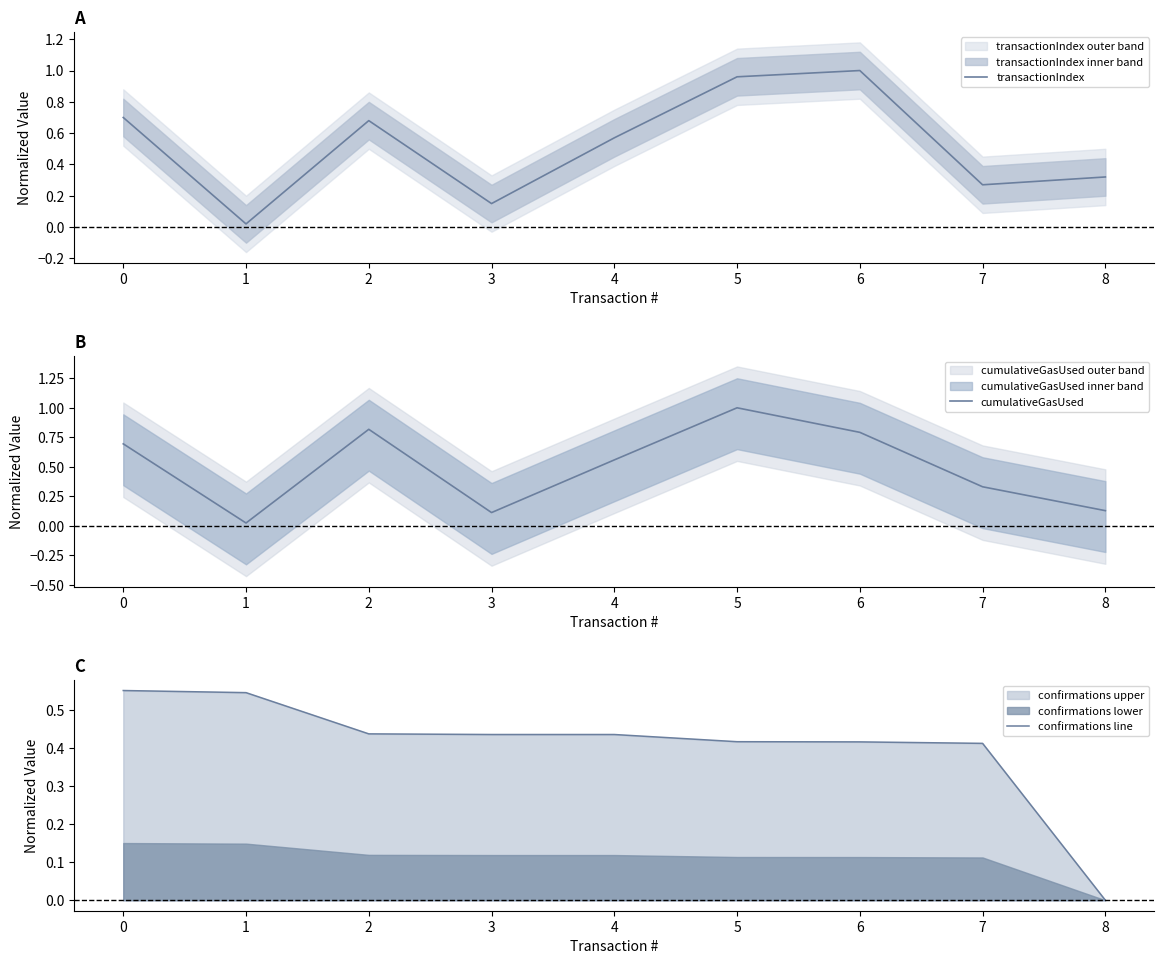

Reading left to right, transcribe all the data shown in this chart.

transactionIndex: 0=0.7	1=0.0	2=0.7	3=0.1	4=0.6	5=1.0	6=1.0	7=0.3	8=0.3
cumulativeGasUsed: 0=0.7	1=0.0	2=0.8	3=0.1	4=0.6	5=1.0	6=0.8	7=0.3	8=0.1
confirmations line: 0=0.5	1=0.5	2=0.4	3=0.4	4=0.4	5=0.4	6=0.4	7=0.4	8=0.0